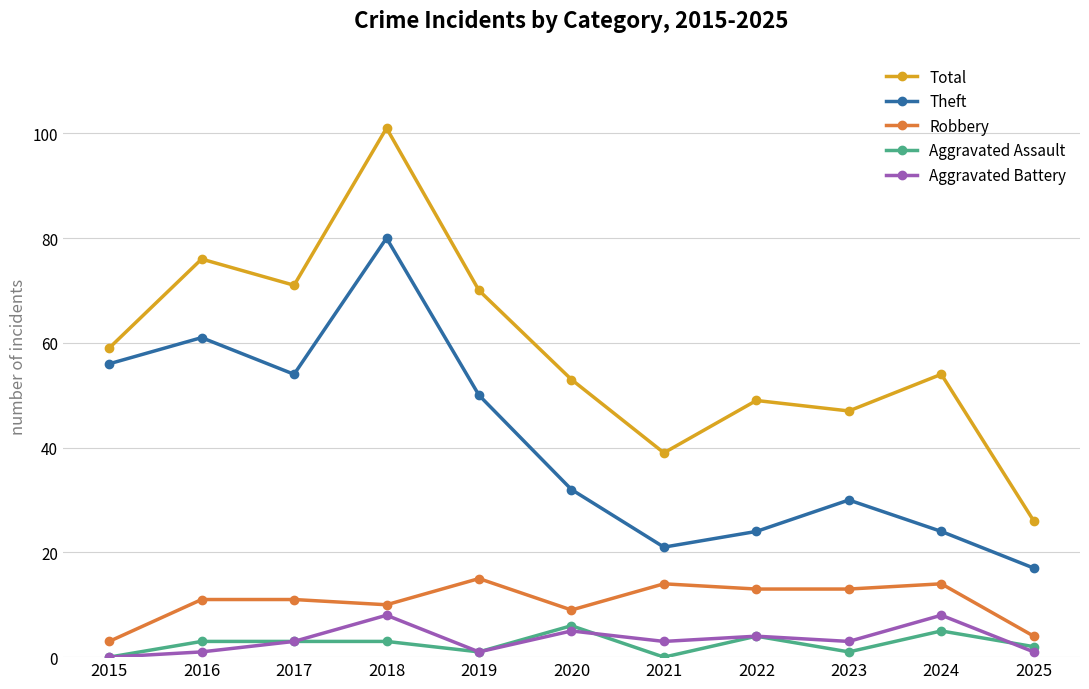

What is the difference between the maximum and minimum values in the Aggravated Battery series?

8